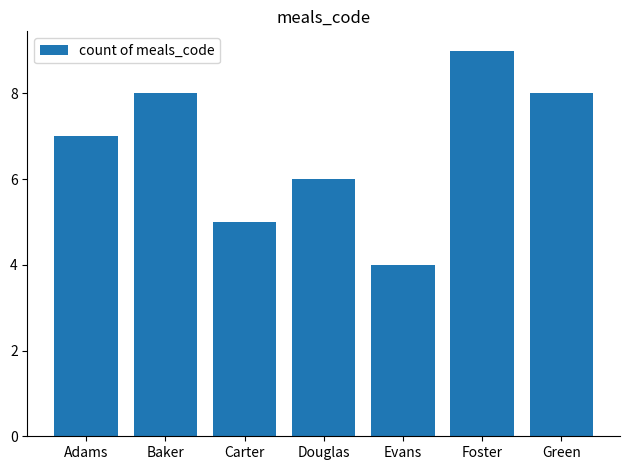

Read the value at Douglas.

6